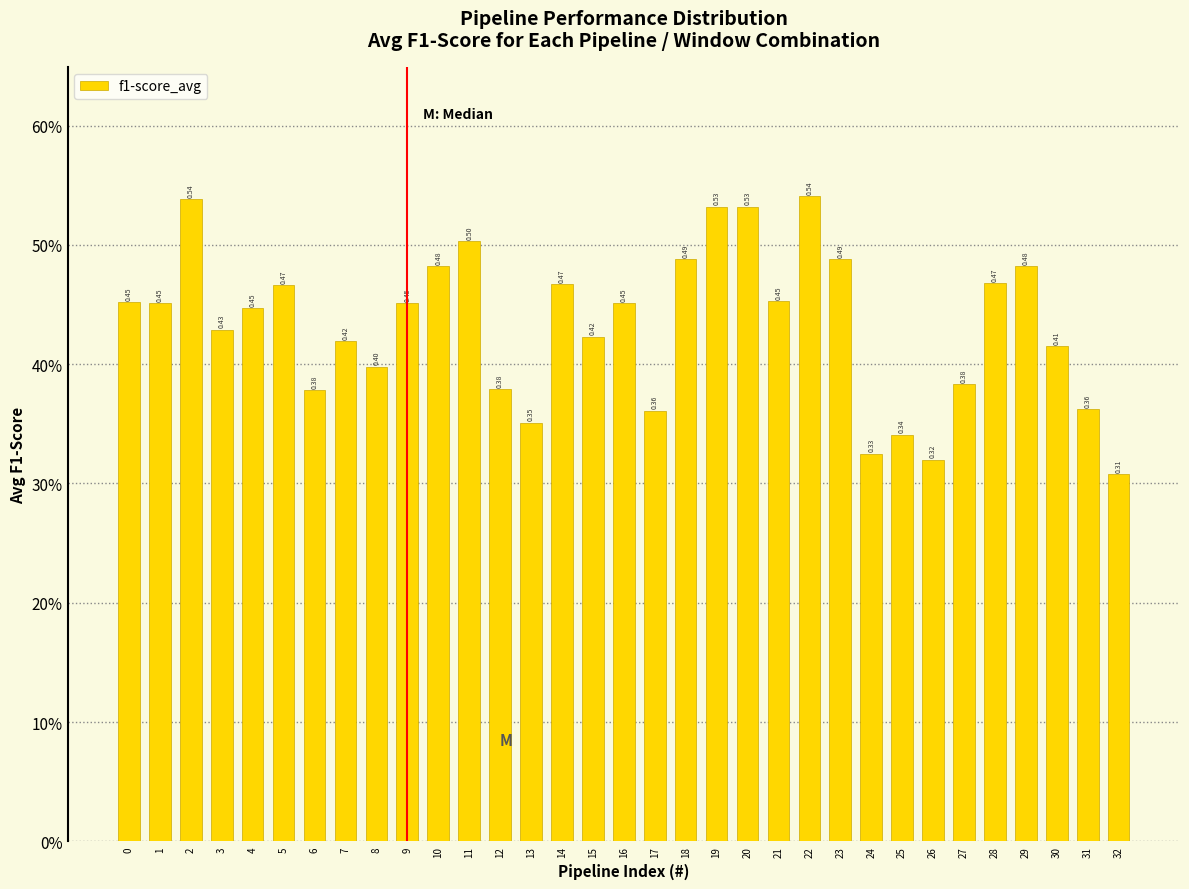

Are the bars horizontal?

No